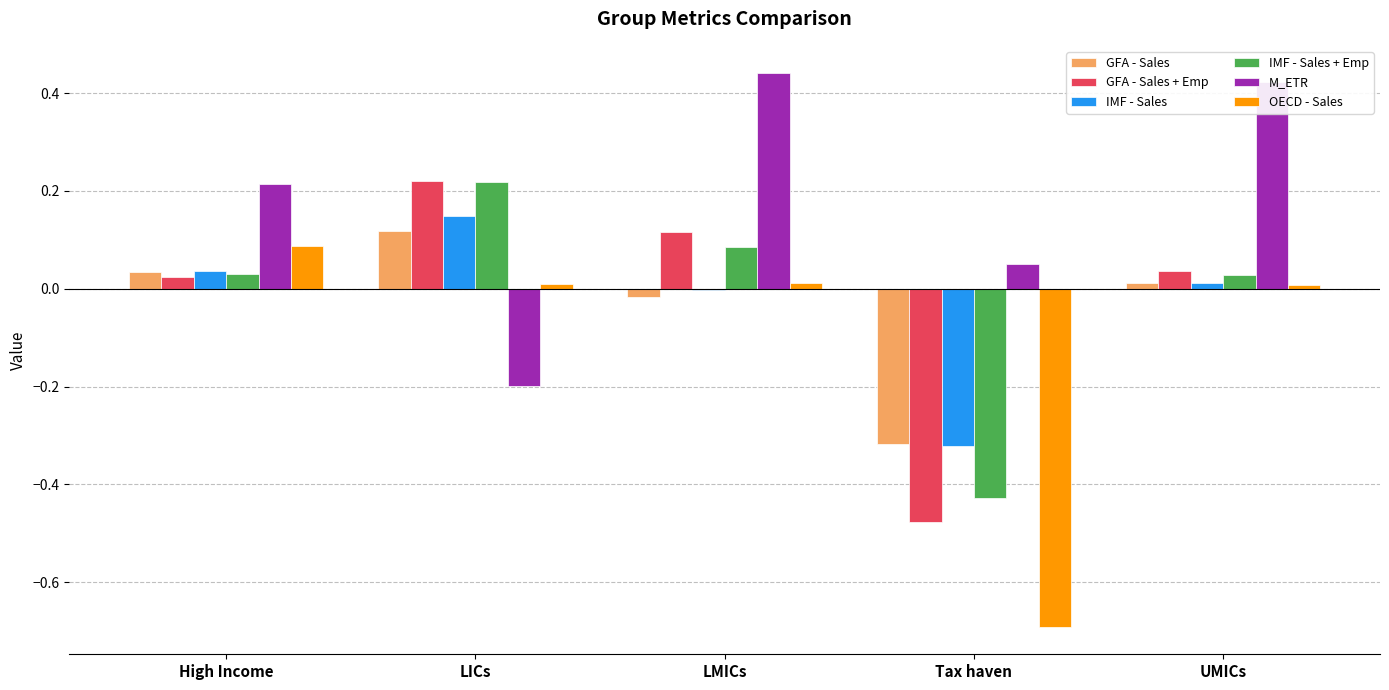

Between High Income and LICs, which series saw the biggest shift?

M_ETR